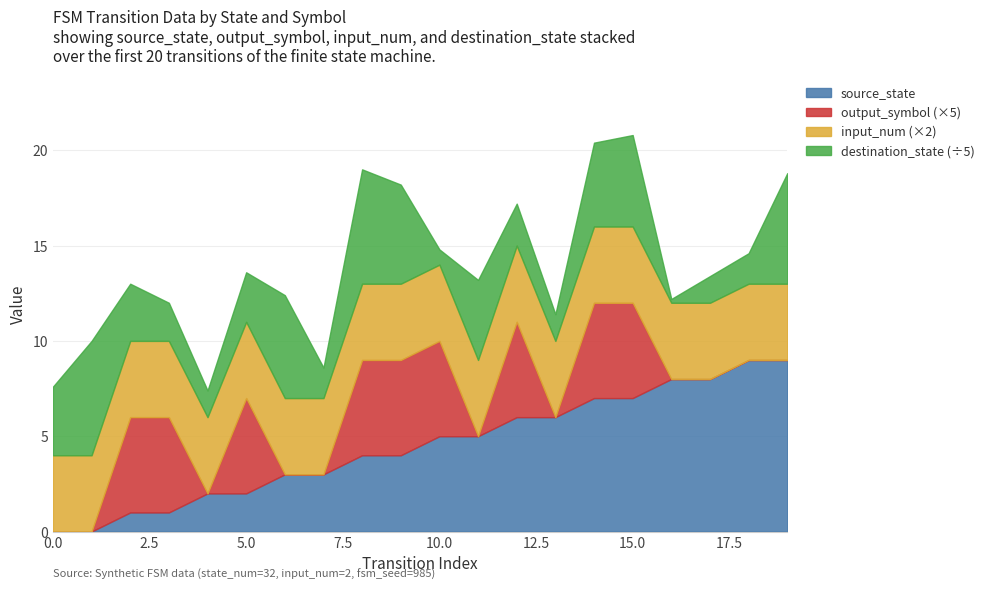

What is the sum of all output_num values?

9